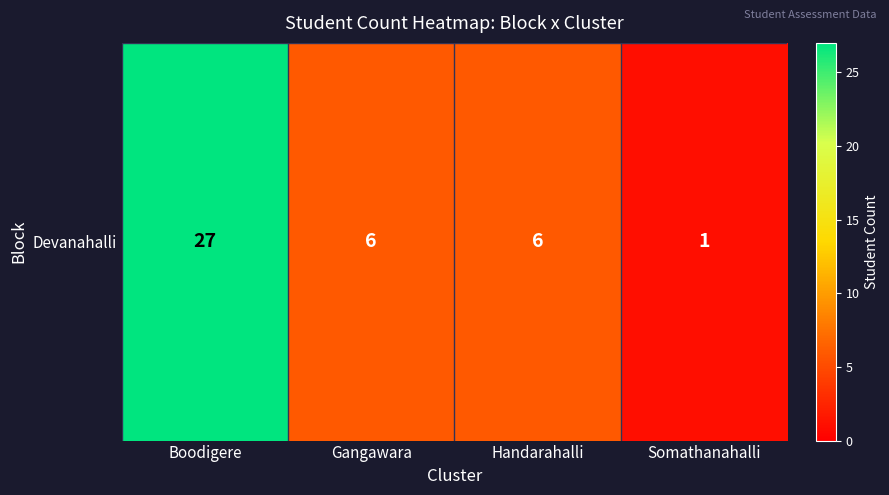

Which has a higher value, Somathanahalli or Boodigere?

Boodigere